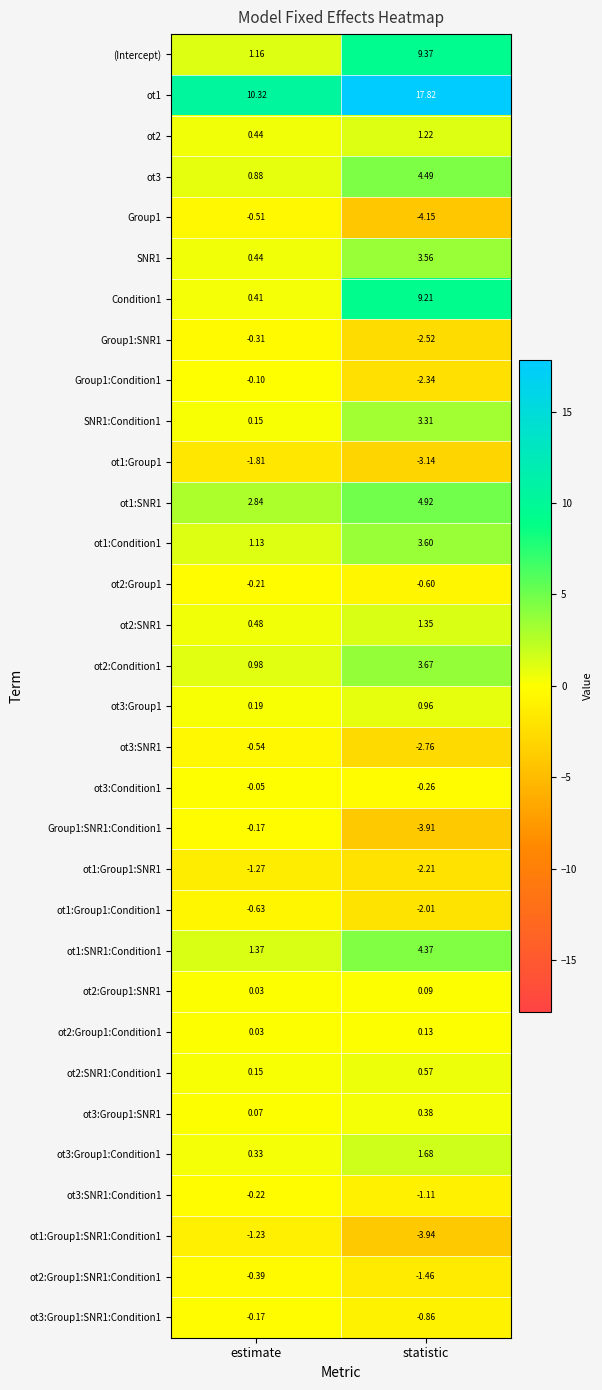

Which series has the largest range (max minus min)?

Condition1